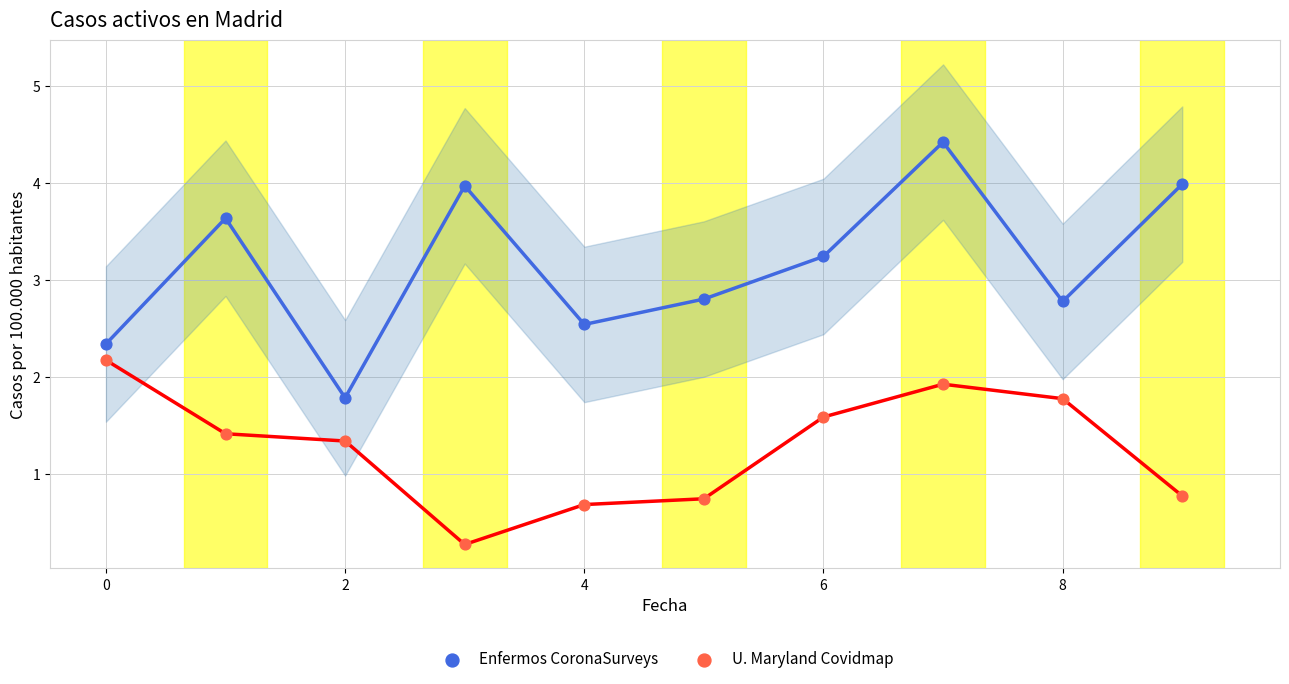

Which series reaches the minimum Y coordinate?

U. Maryland Covidmap